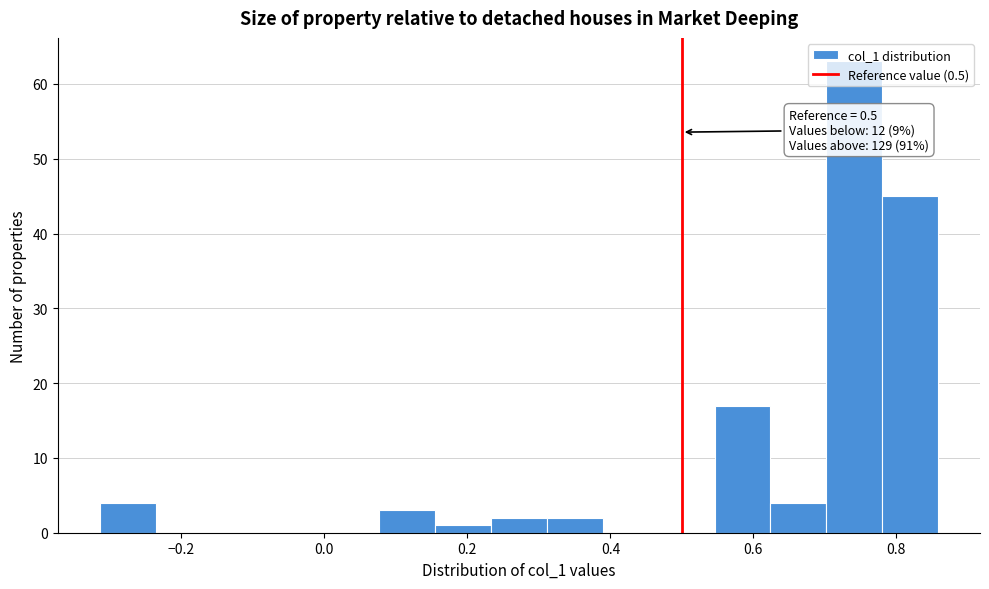

Around what value on the x-axis is the tallest bar? Give the approximate position of its centre, as read against the axis.

0.74